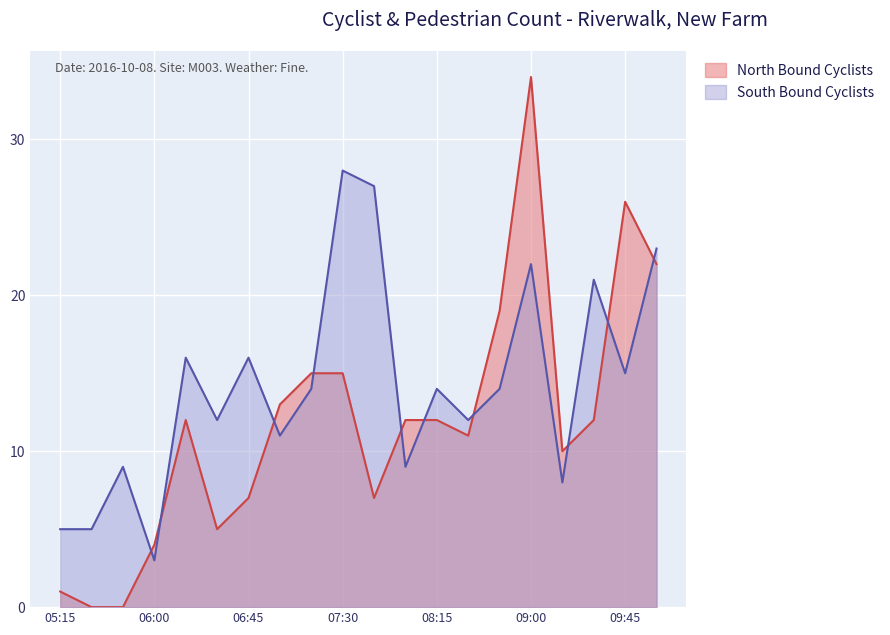

What are all the series names shown in the legend?

North Bound Cyclists, South Bound Cyclists